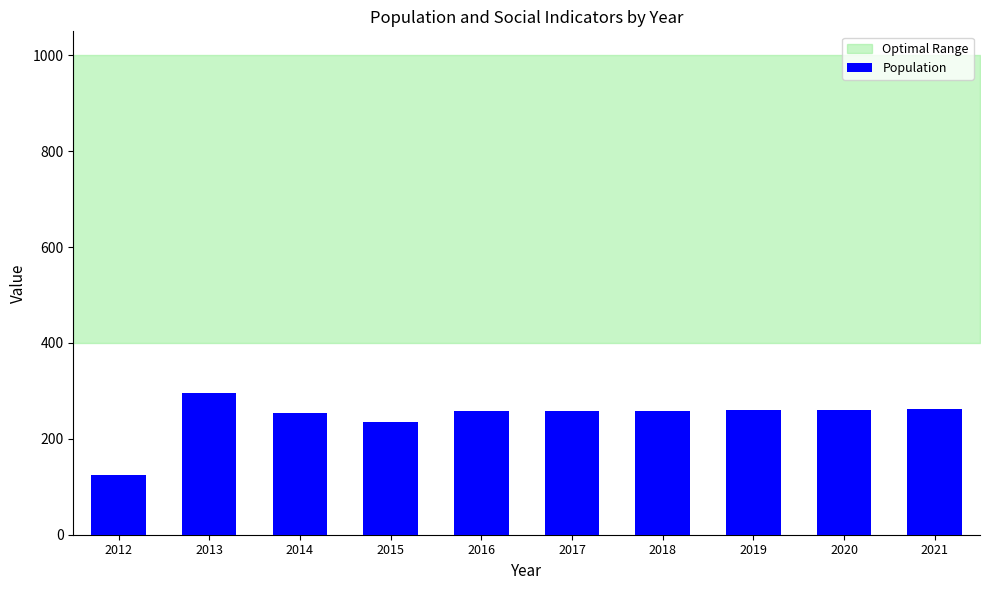

Which has a higher value, 2015 or 2019?

2019